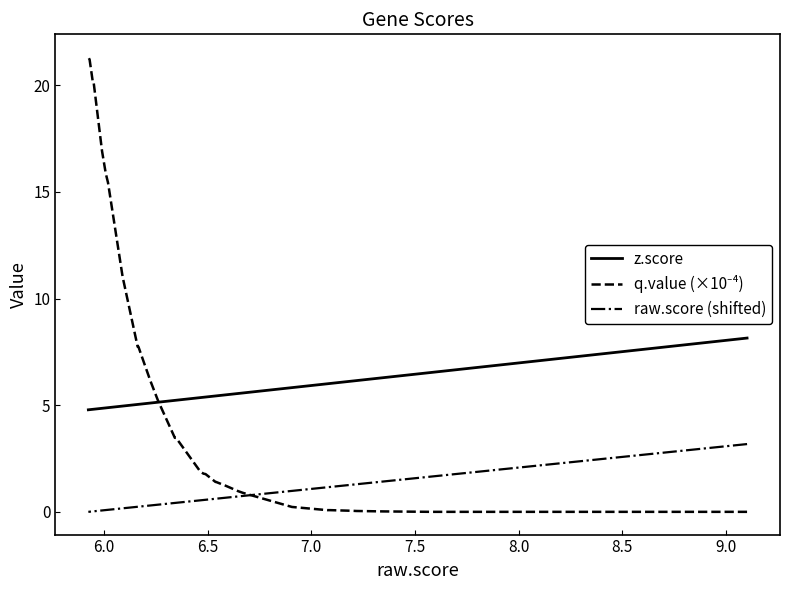

Rank the series by their maximum value, from lowest to highest.

raw.score (shifted), z.score, q.value (×10⁻⁴)